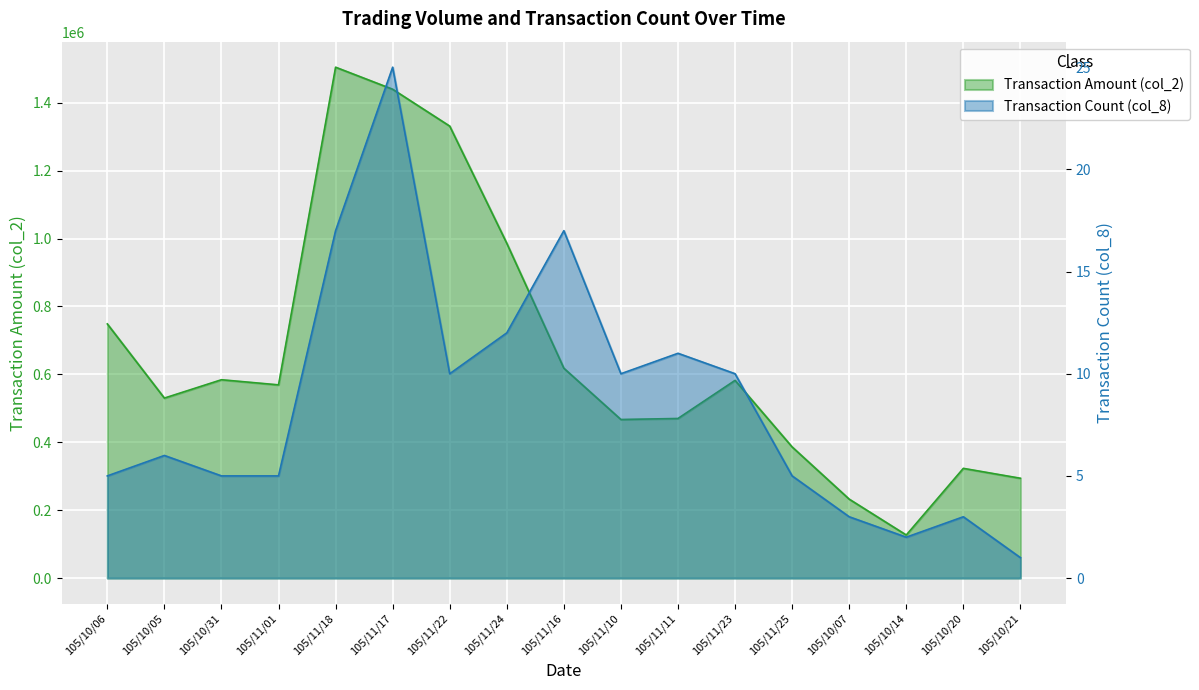

At which label does col_8 reach its minimum?

105/10/21